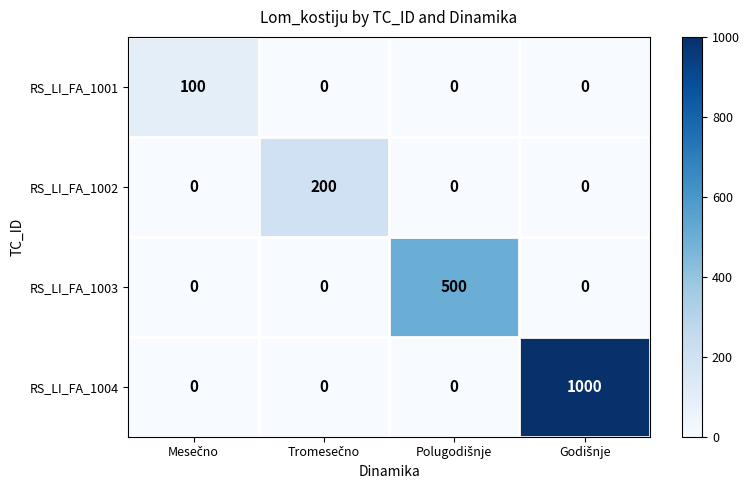

How many RS_LI_FA_1002 values are between 0 and 200?

4